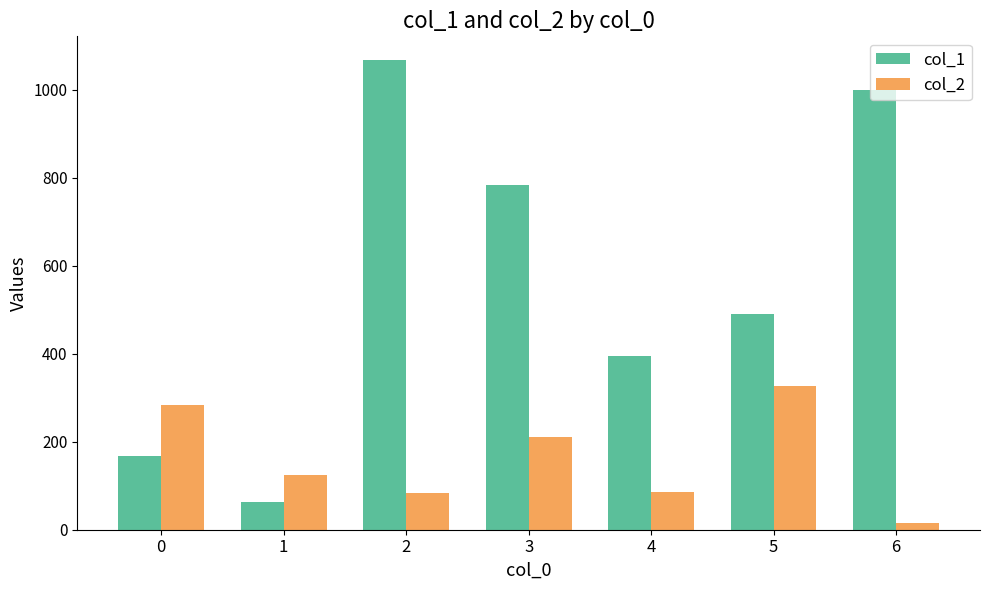

How many series are shown in this chart?

2